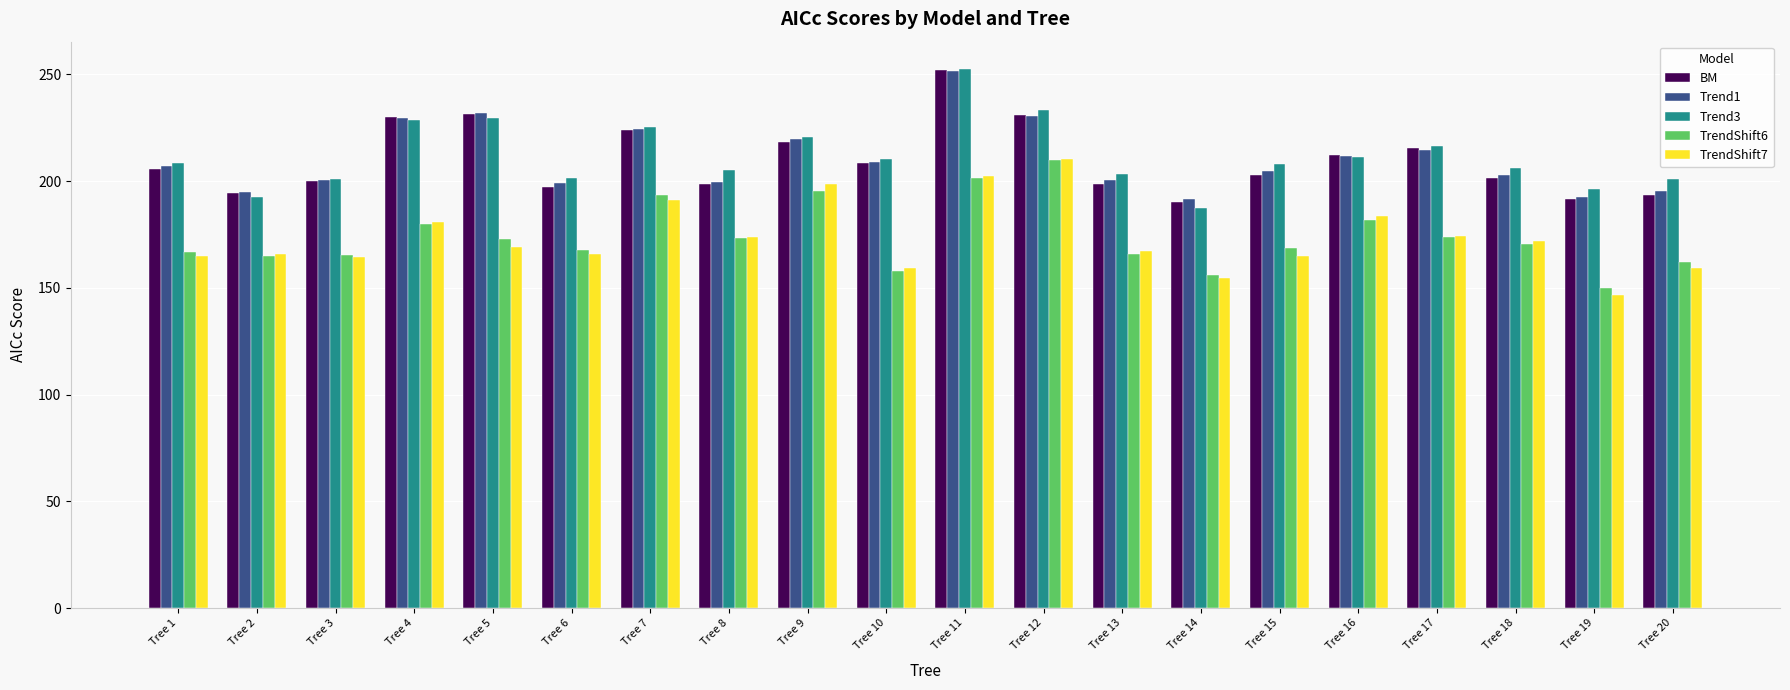

How many groups of bars are there?

20